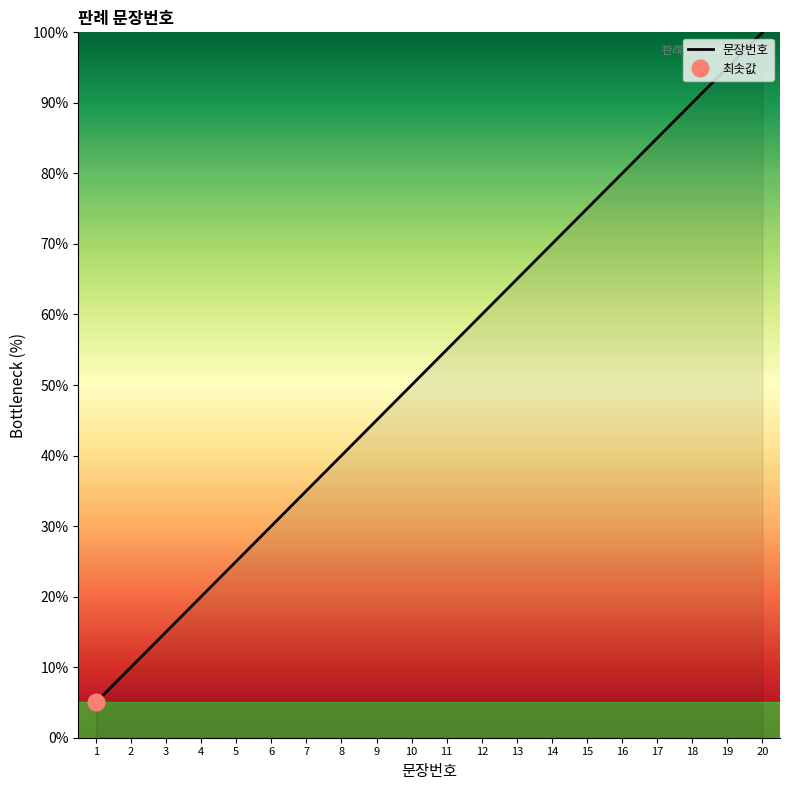

What value does the data have at 16?

80.0